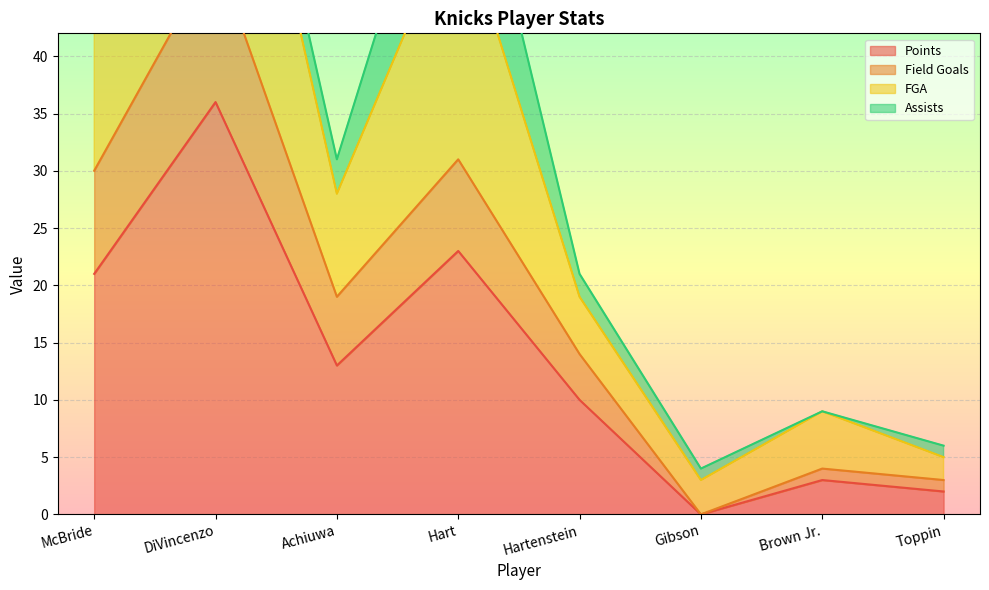

How many values in the FGA series exceed 31?

3